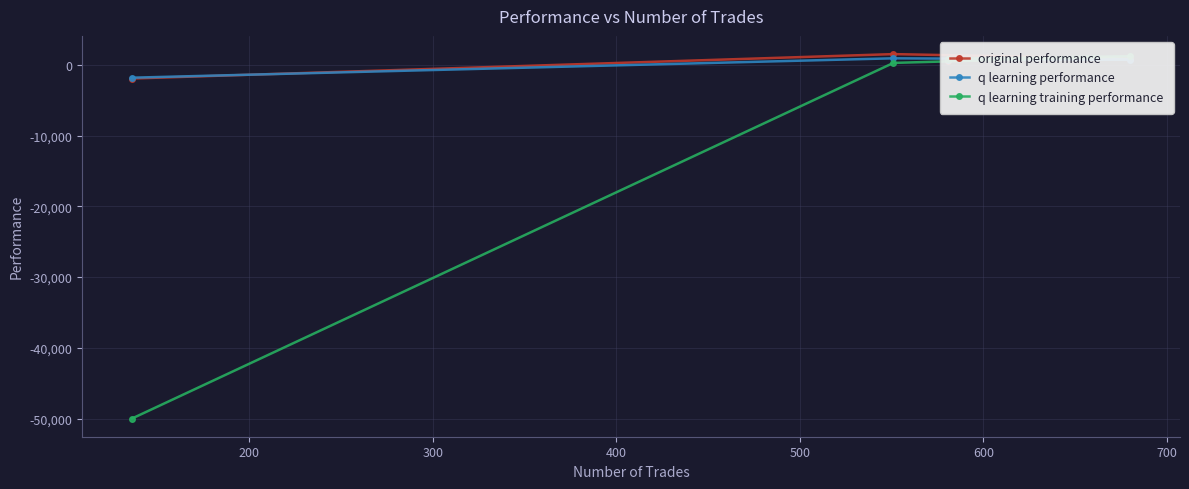

What are all the series names shown in the legend?

original performance, q learning performance, q learning training performance